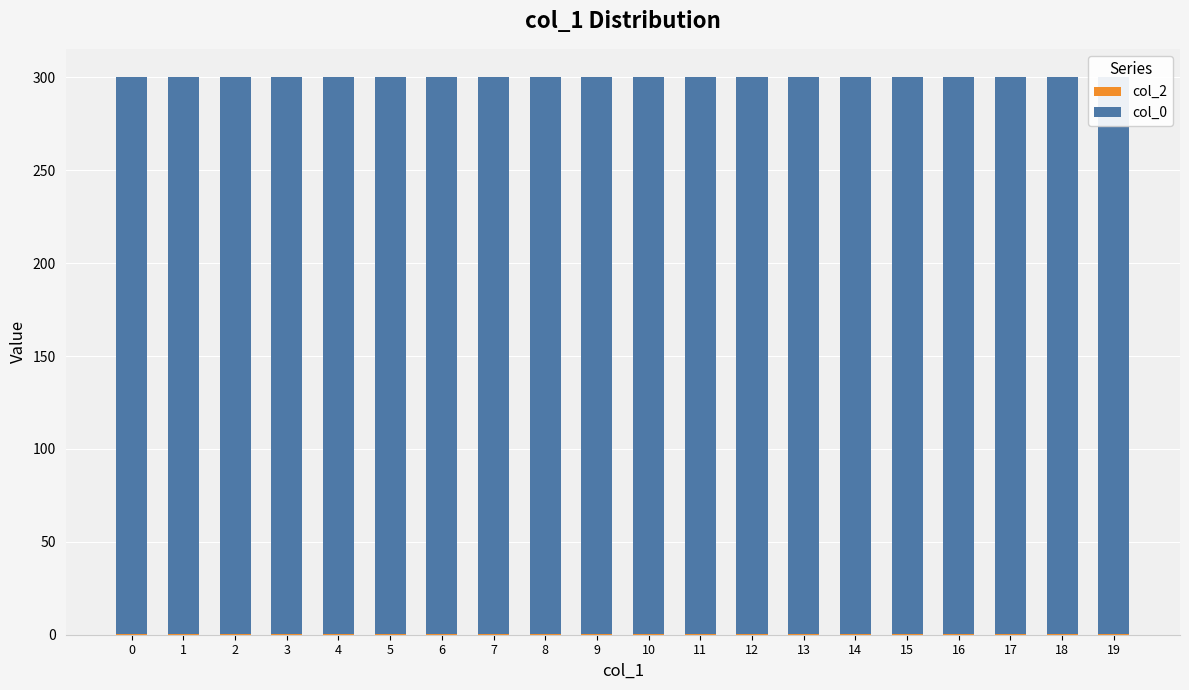

The value of col_2 at 1 is 0.4. True or false?

True